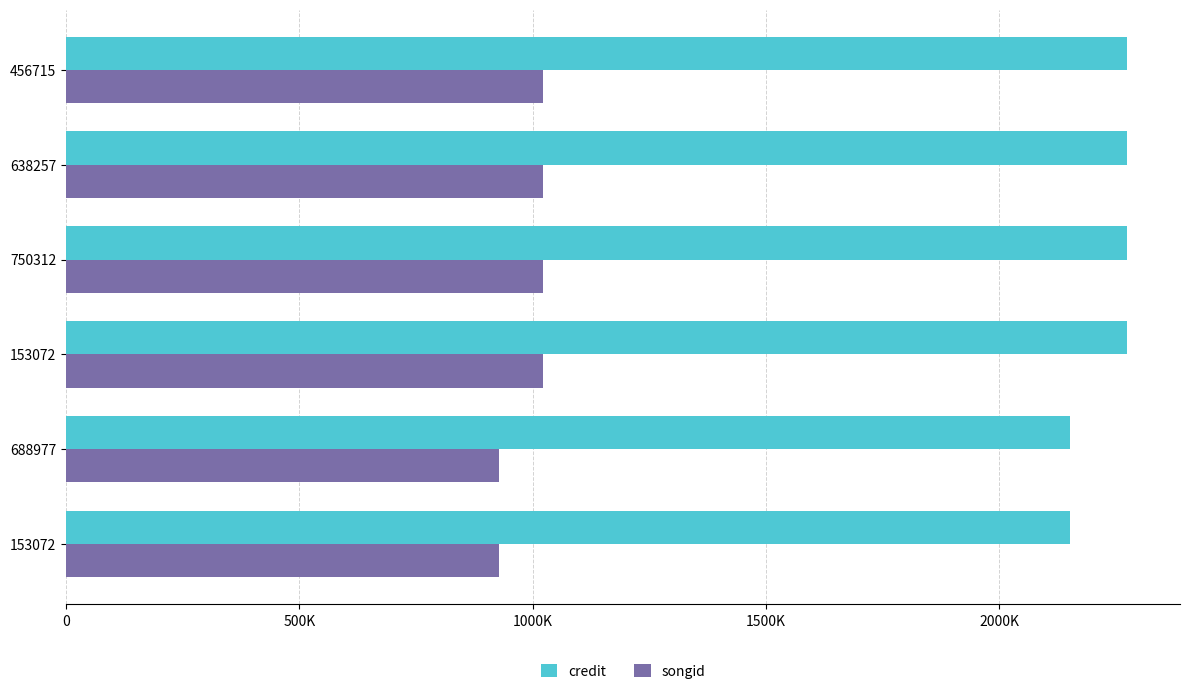

What are all the series names shown in the legend?

credit, songid